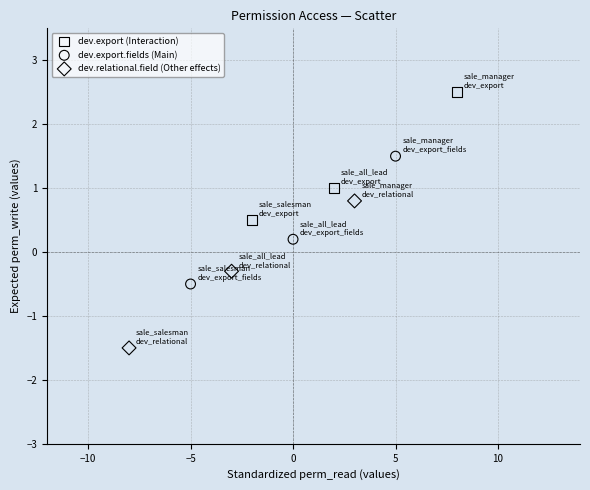

Which series reaches the minimum Y coordinate?

dev.relational.field (Other effects)